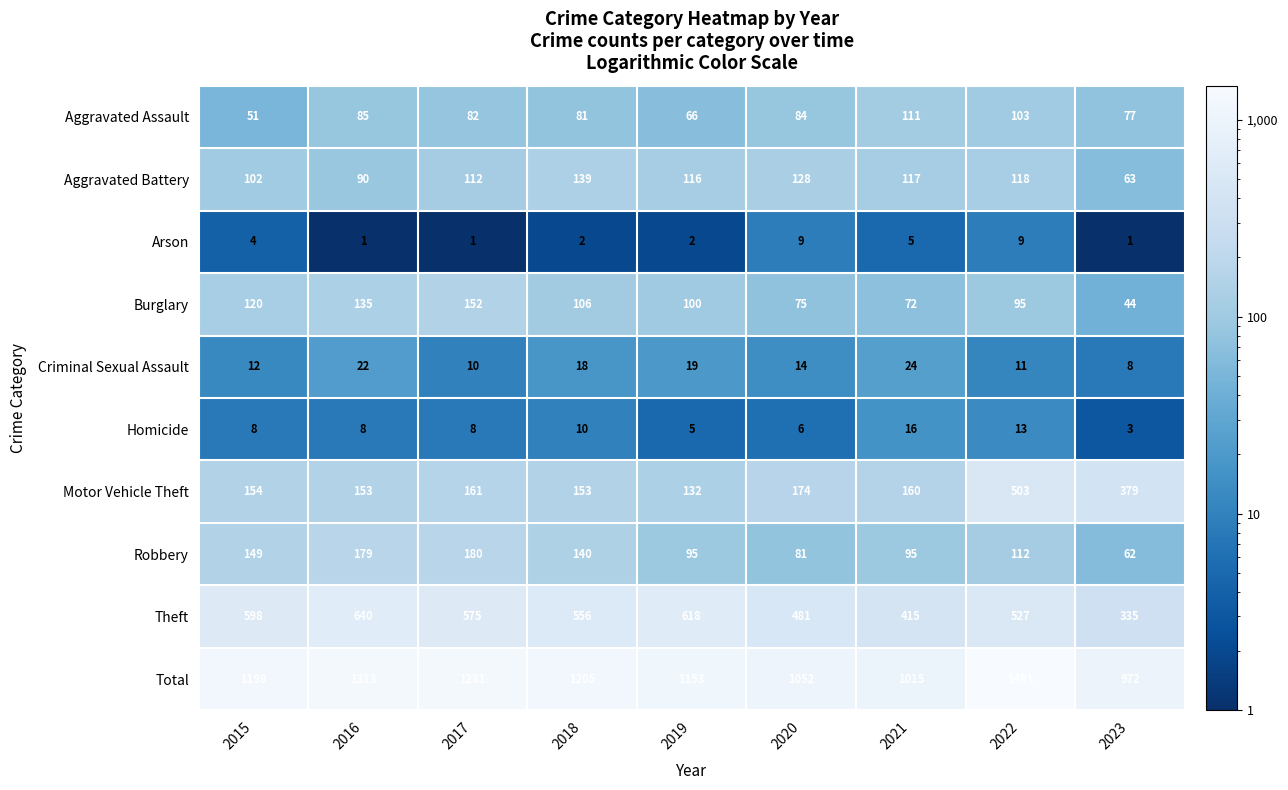

At which category does the chart reach its peak across all series?

2022